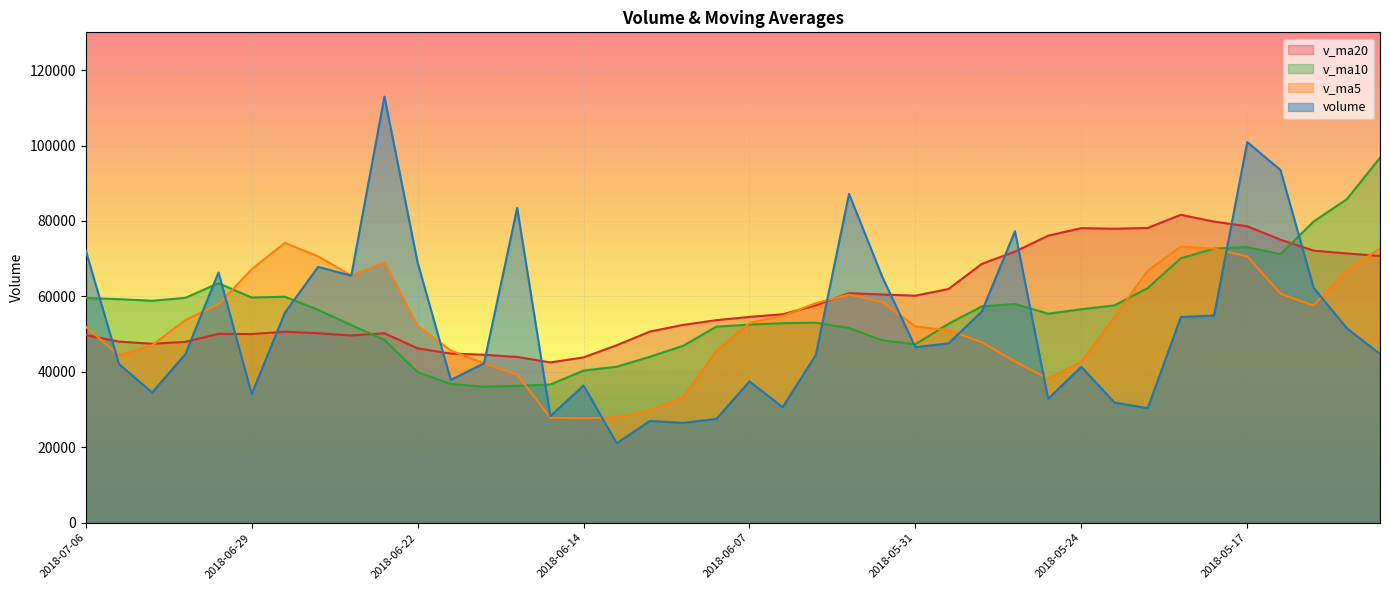

How many lines are shown in the chart?

4